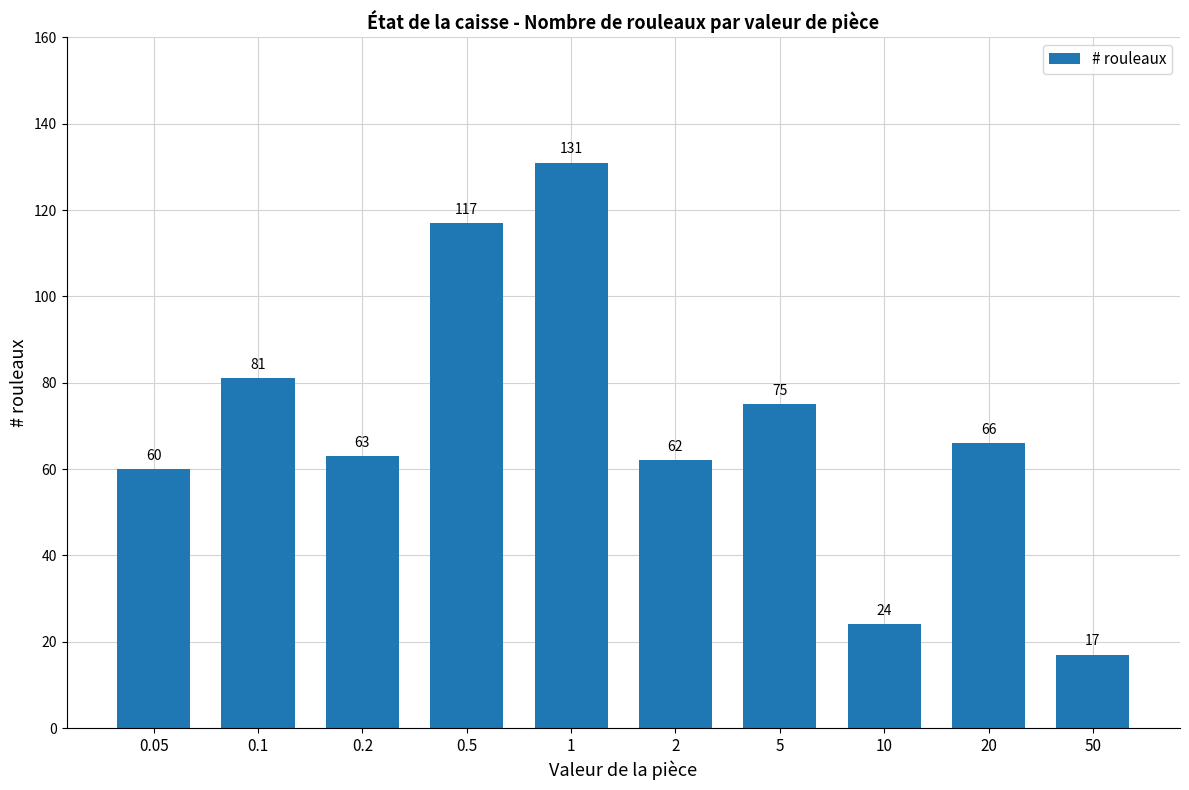

Reading left to right, what are all the values shown in this chart?

60	81	63	117	131	62	75	24	66	17